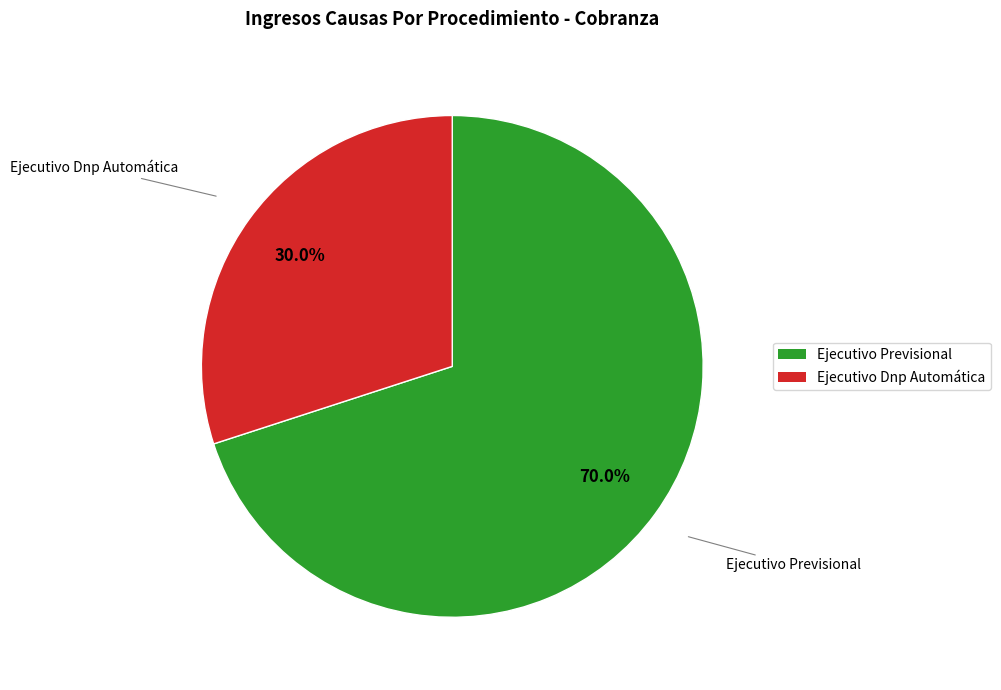

Which has a higher value, Ejecutivo Dnp Automática or Ejecutivo Previsional?

Ejecutivo Previsional